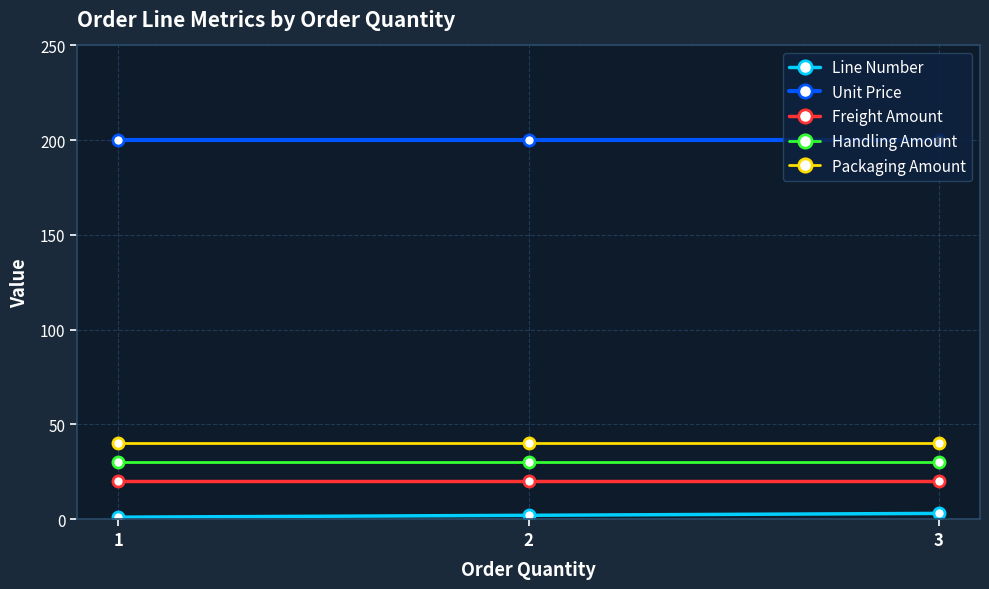

The Handling Amount series shows 11 at 1. True or false?

False